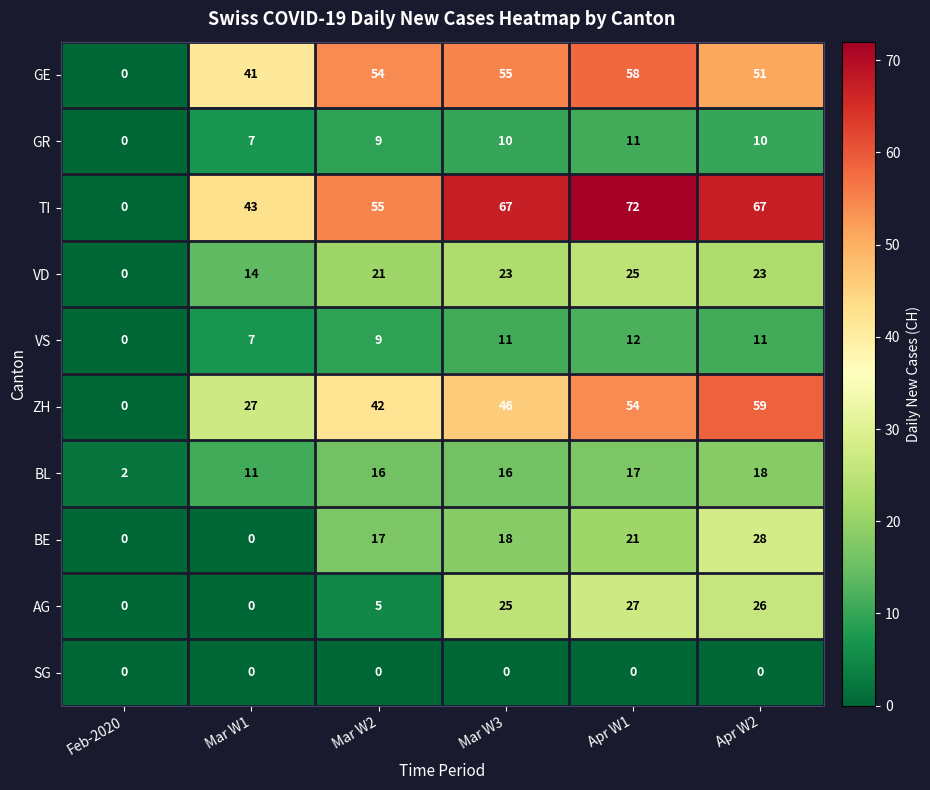

At which category does the chart reach its peak across all series?

Apr W1